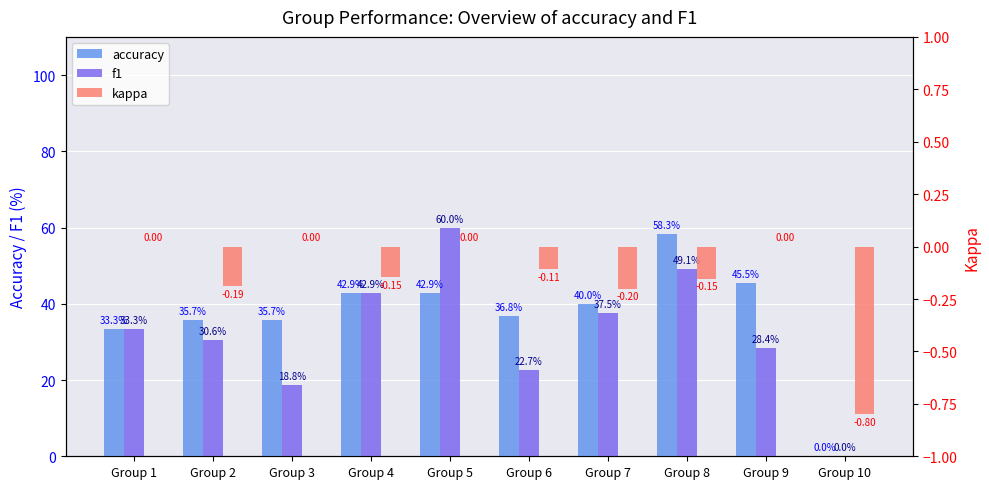

List the labels in order of accuracy value, largest first.

Group 8, Group 9, Group 4, Group 5, Group 7, Group 6, Group 2, Group 3, Group 1, Group 10